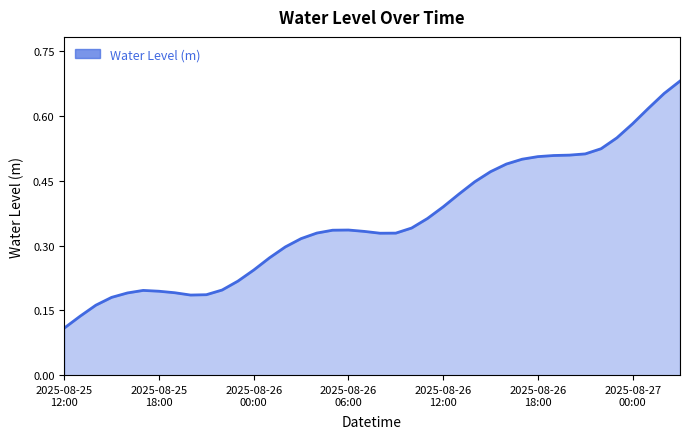

What is the greatest value displayed?

0.7